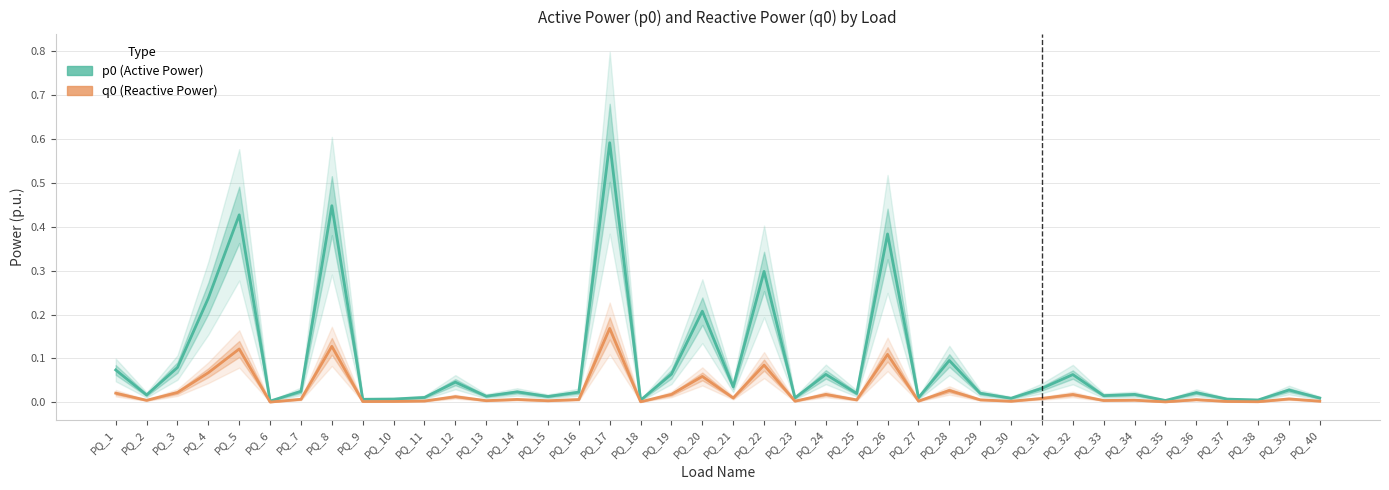

True or false: q0 and p0 cross at least once.

False